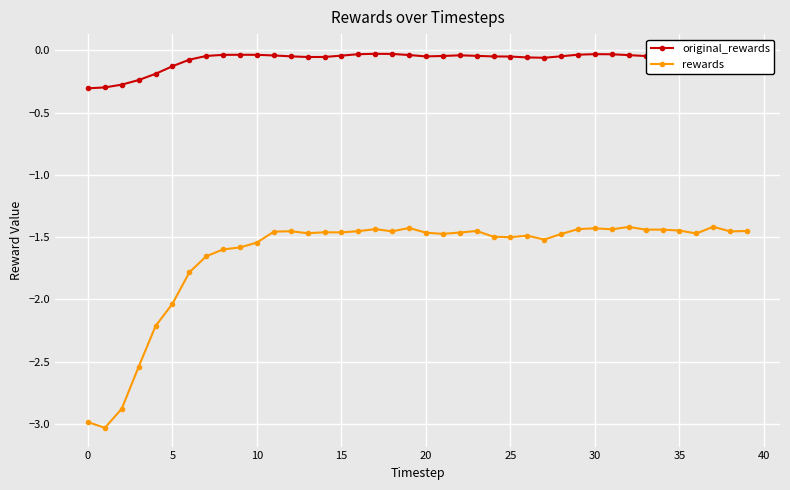

At how many categories does at least one series exceed -1?

40